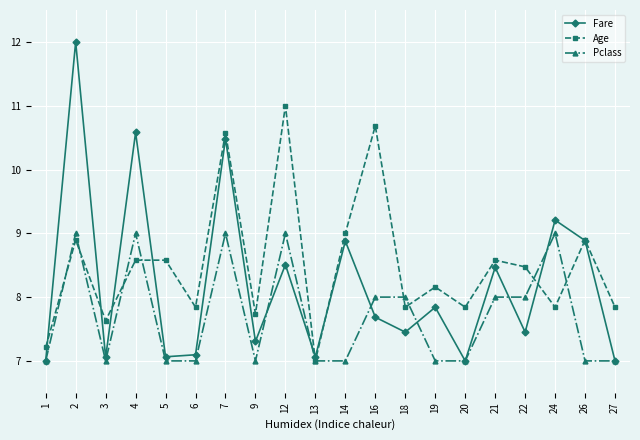

True or false: Pclass and Fare intersect in this chart.

True